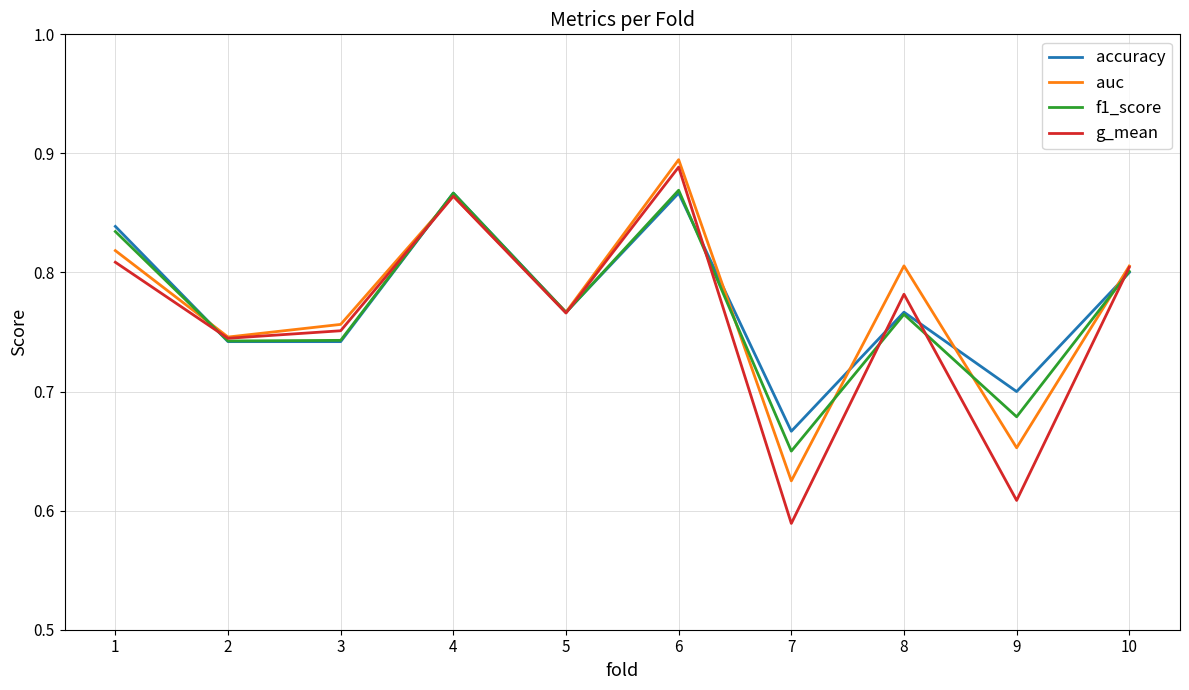

At which category is the sum across all series the highest?

6